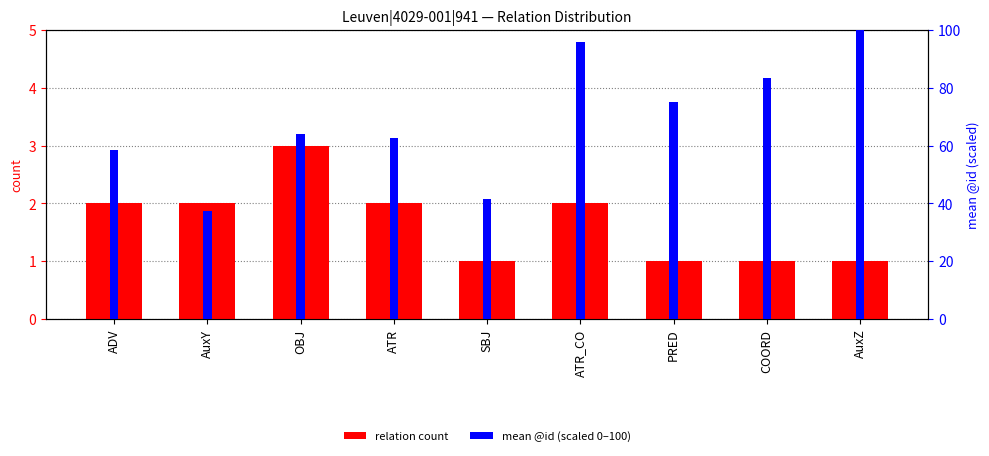

How many bars are there in each group?

2